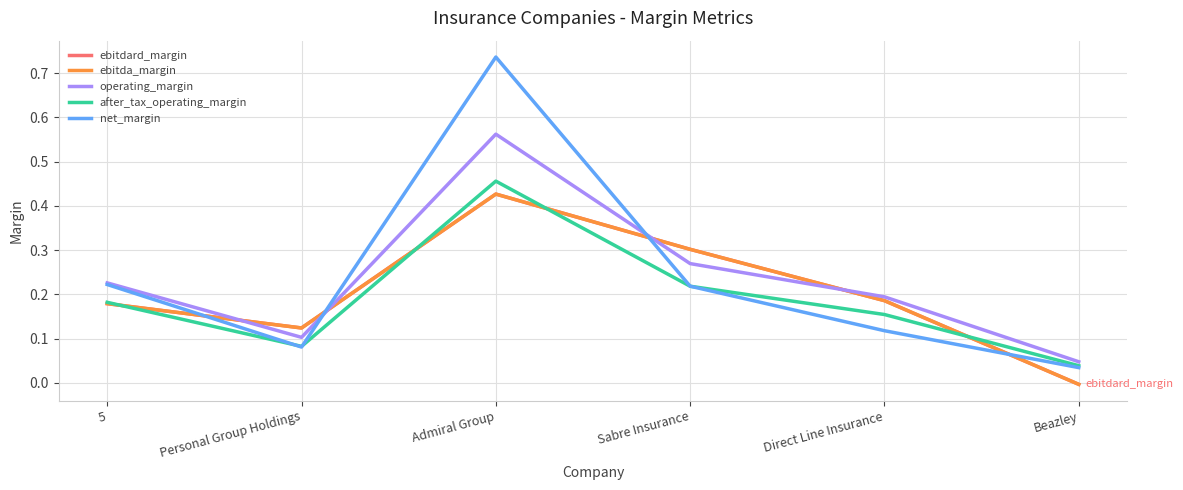

Does the chart display data point markers on the line(s)?

No